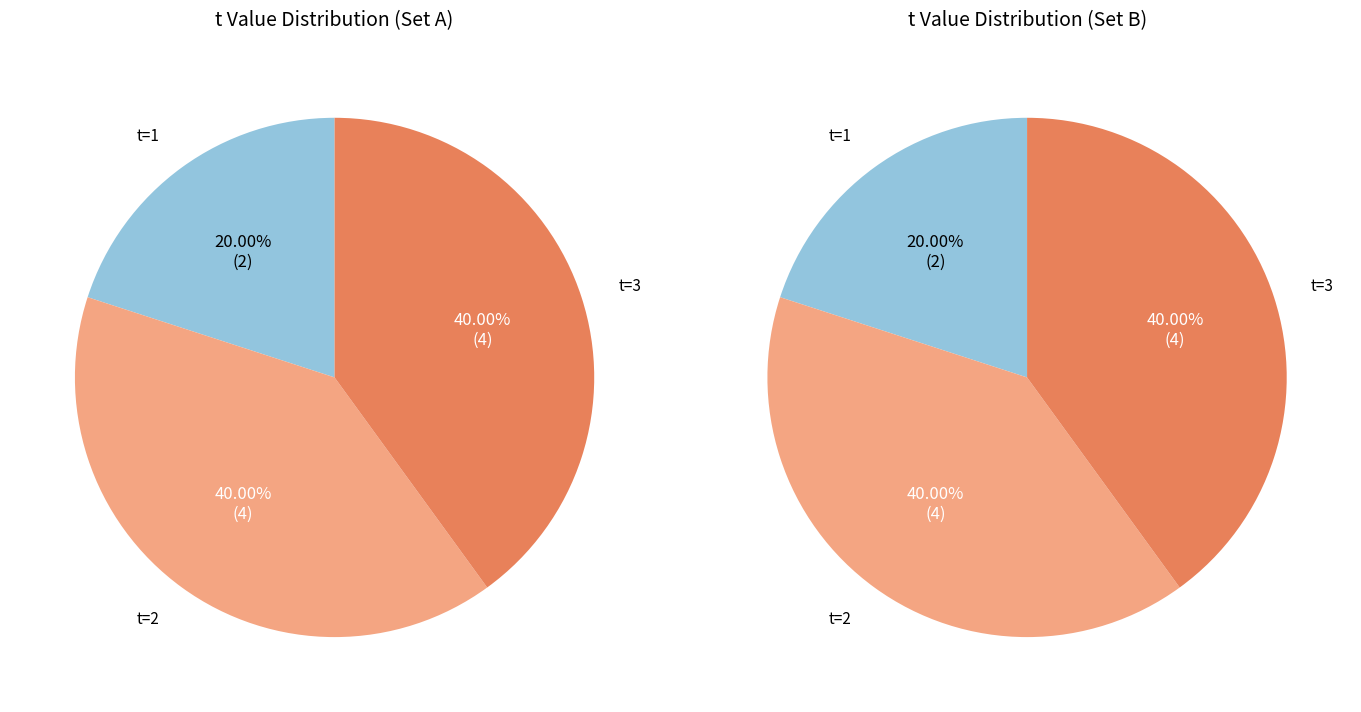

How many slices are in this pie chart?

3